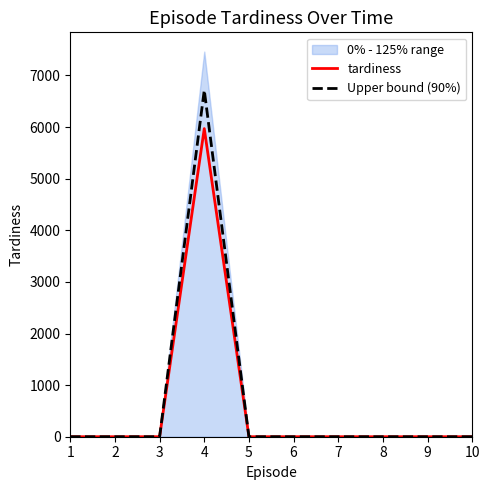

Is it true that Upper bound (90%) equals 2822.9 at 8?

False